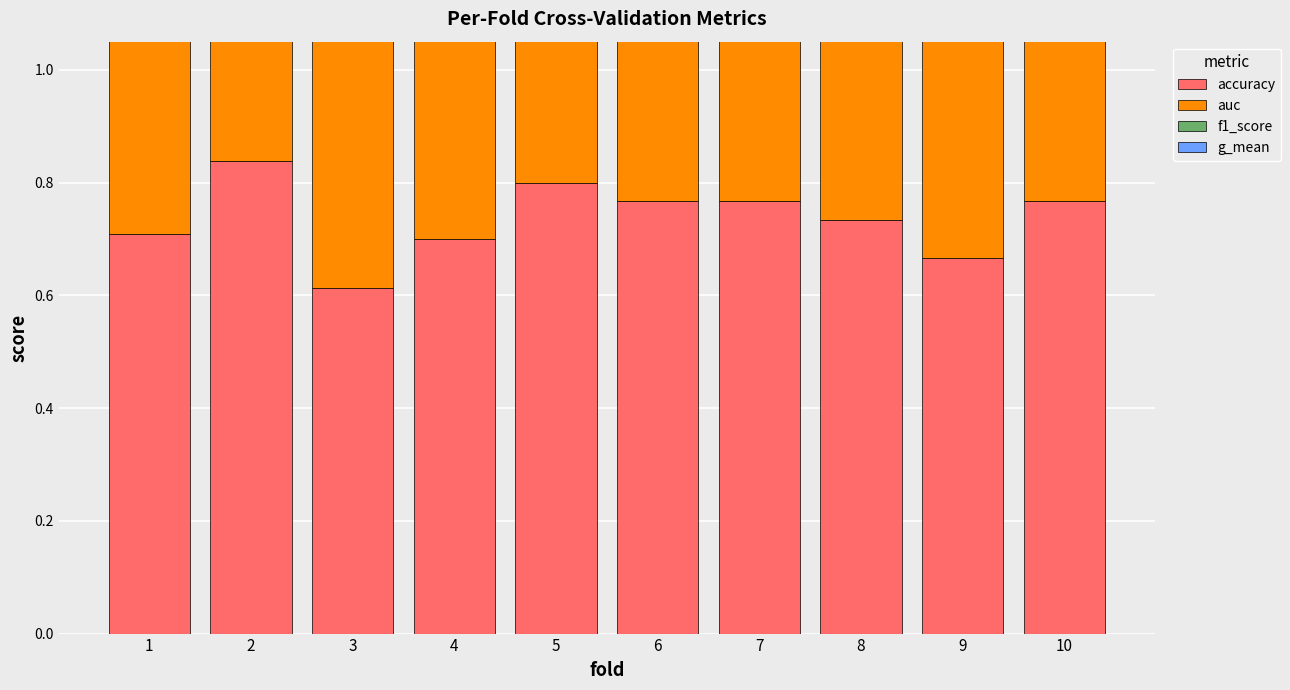

Between 9 and 3, which is larger?

9